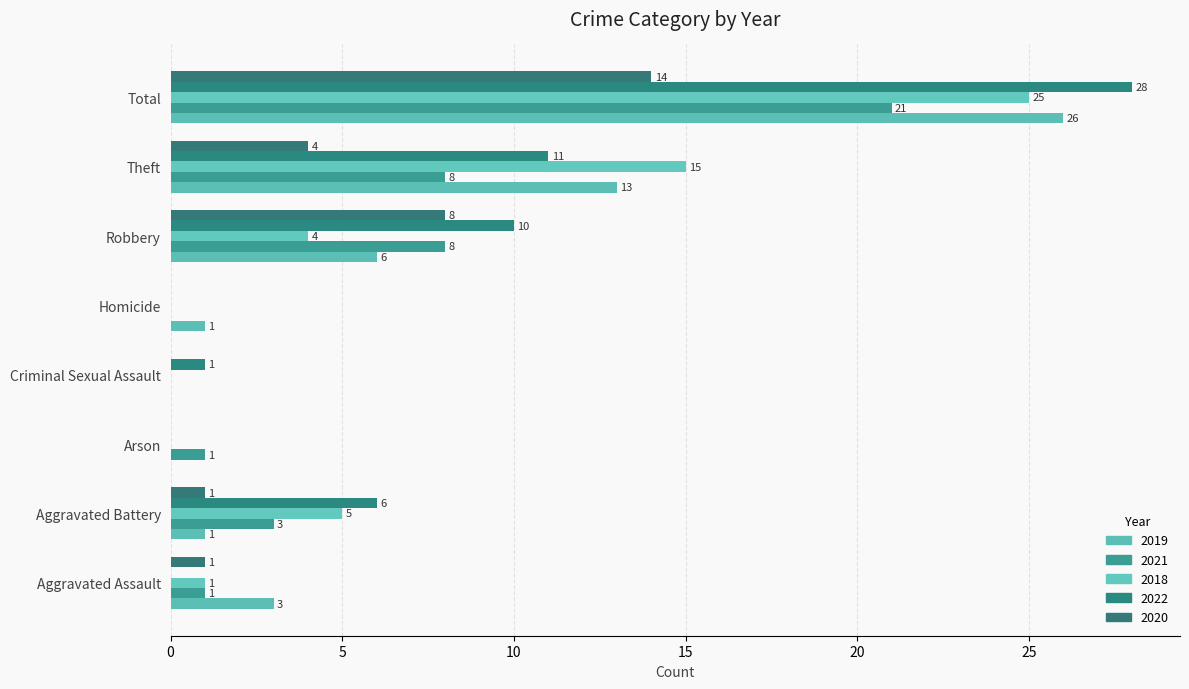

What are all the series names shown in the legend?

2019, 2021, 2018, 2022, 2020